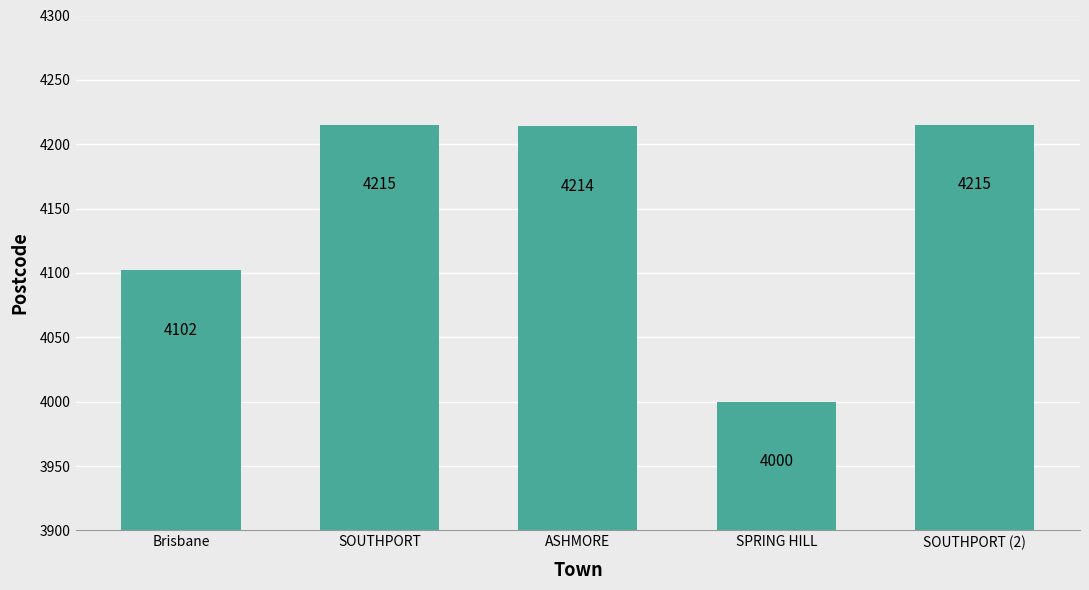

How many data points are less than 4214?

2